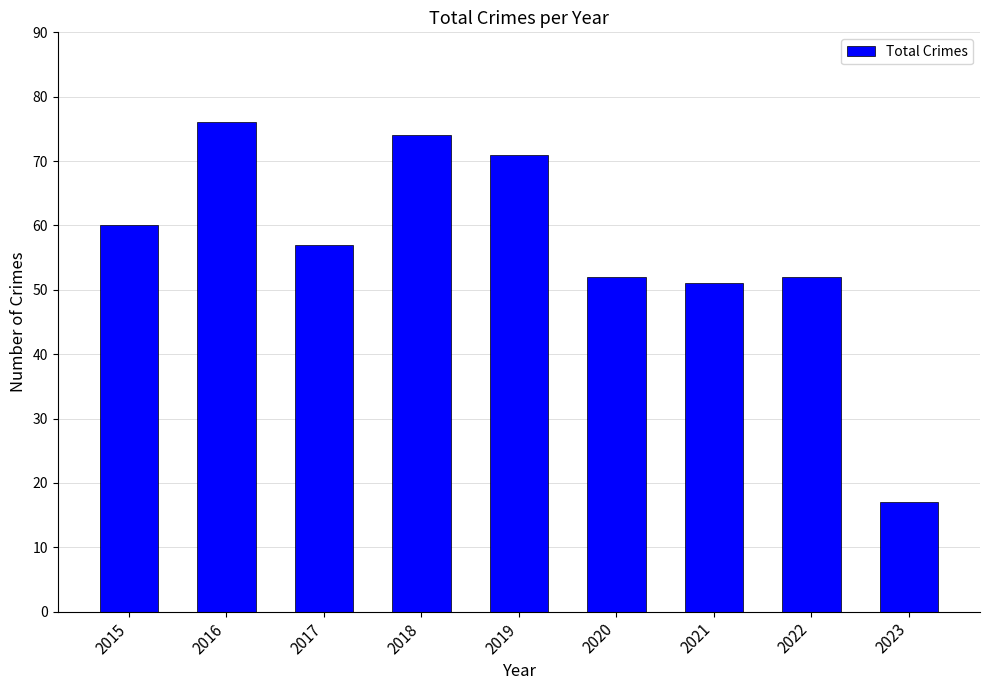

True or false: the data shows 31 at 2016.

False